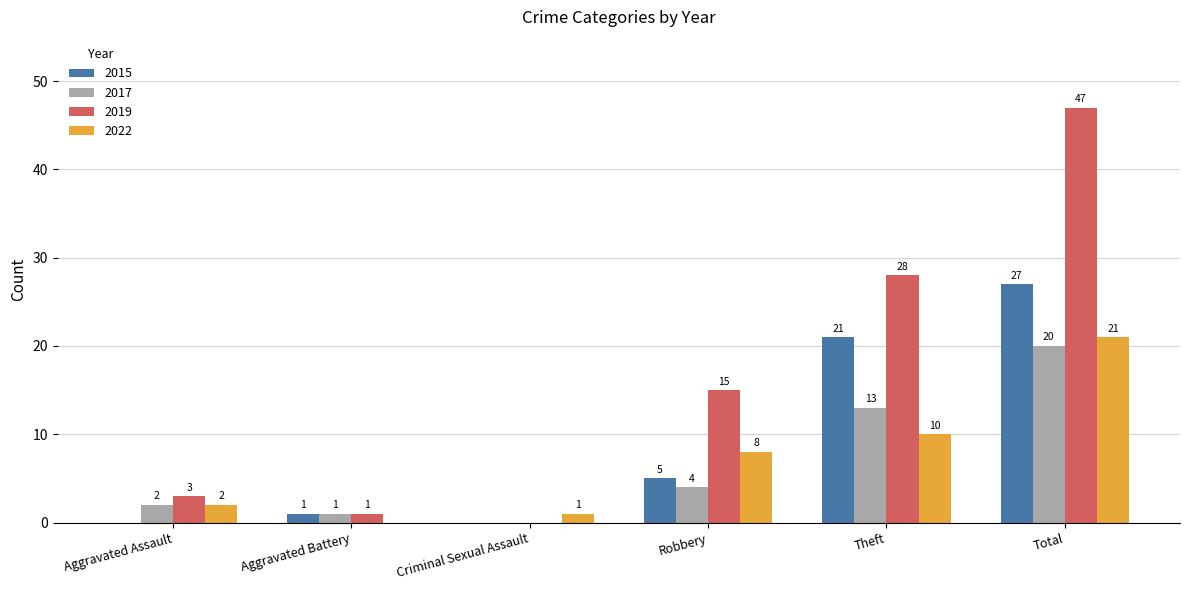

At which category does the chart reach its peak across all series?

Total